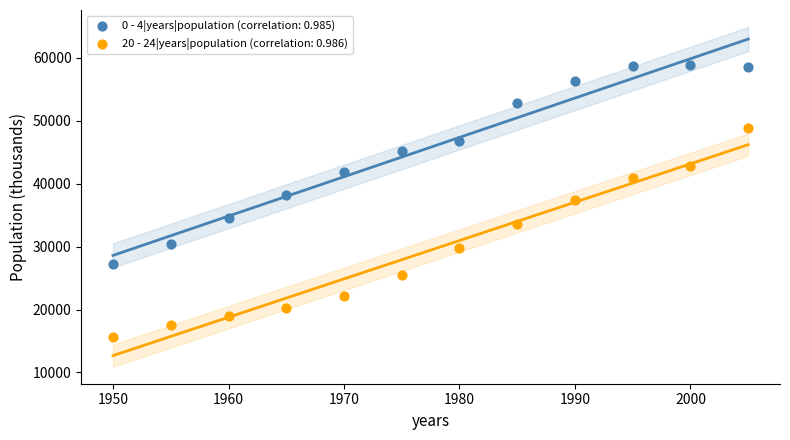

What is the X range (max minus min) for the scatter plot?

55.0